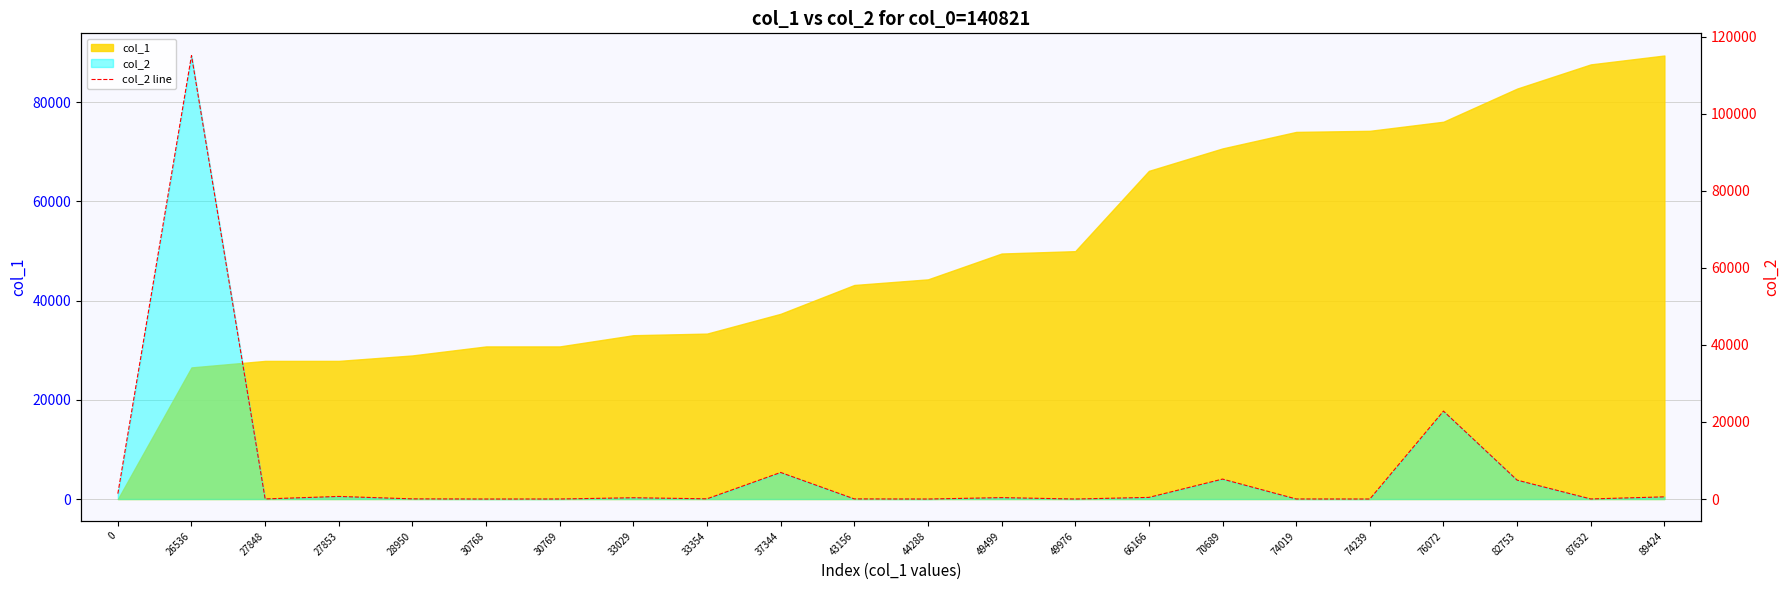

List the labels in order of value, largest first.

26536, 76072, 37344, 70689, 82753, 0, 27853, 89424, 66166, 49499, 33029, 33354, 28950, 43156, 27848, 87632, 74019, 30769, 74239, 30768, 49976, 44288